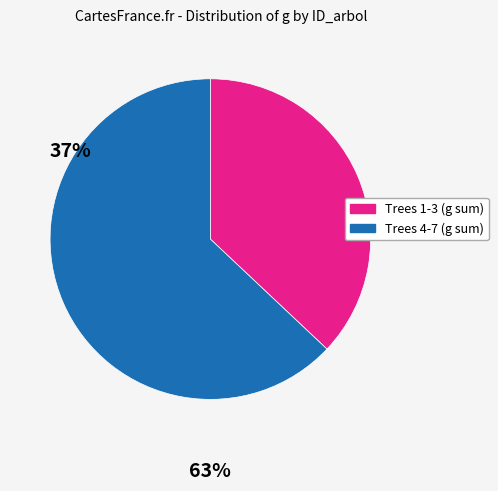

The Trees 4-7 (g sum) slice represents 69% of the pie. True or false?

False